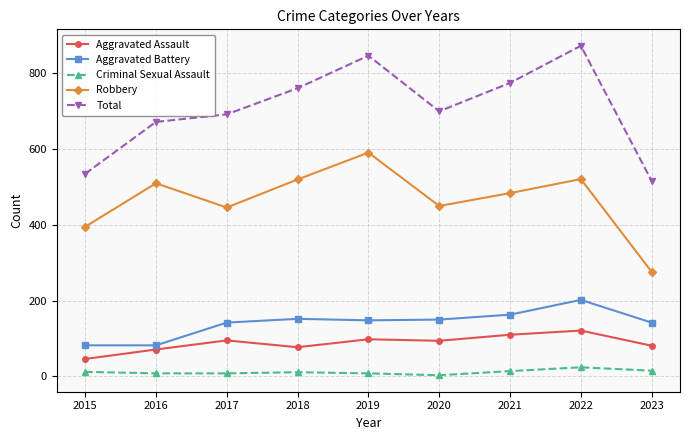

True or false: Criminal Sexual Assault has a value of 3 at 2020.

True